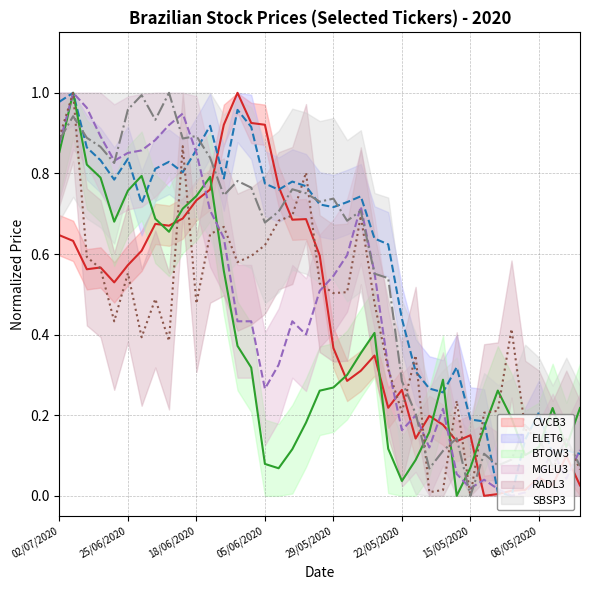

In MGLU3, how many points are lower than both neighbors (excluding endpoints)?

8